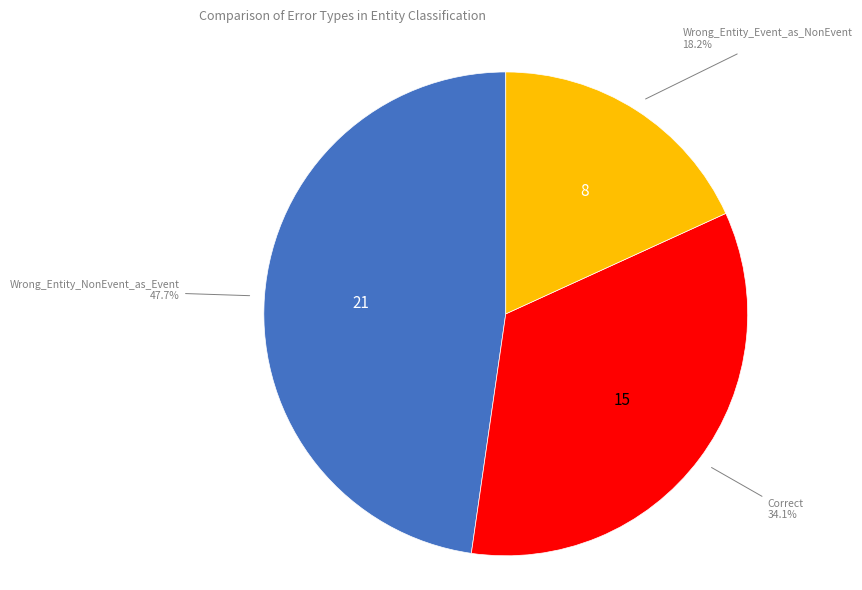

Does Correct account for over 50% of the chart?

No